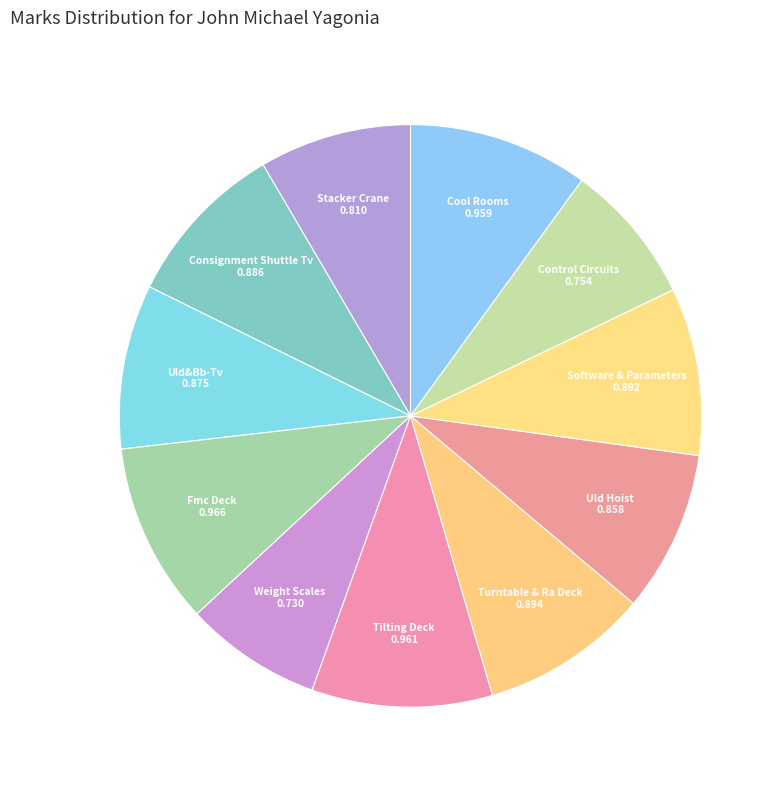

Do Turntable & Ra Deck and Control Circuits together represent more than half of the pie?

No